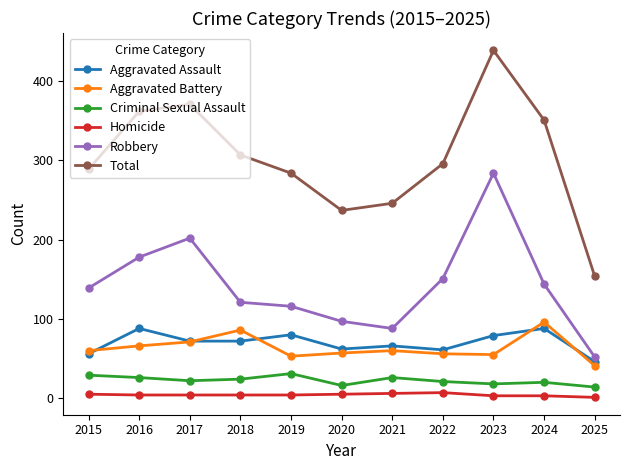

What is the lowest value of the Homicide series?

1